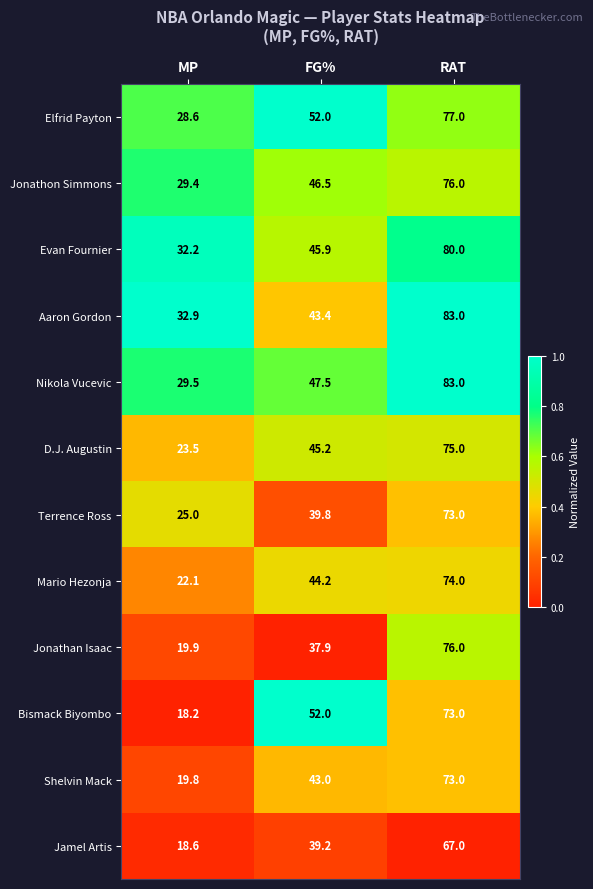

What is the average value of the Mario Hezonja series?

46.8